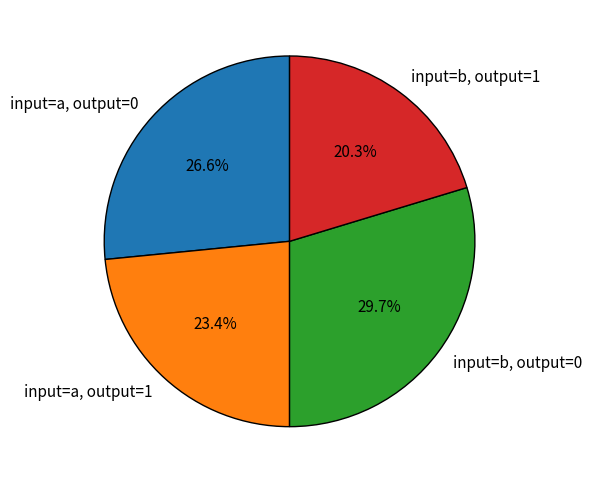

How many slices are in this pie chart?

4